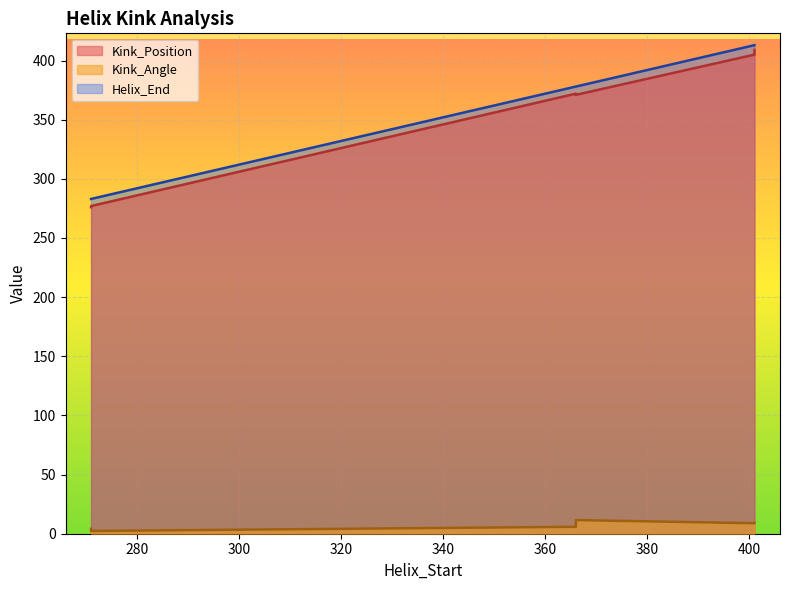

Which category has the highest value across all series?

401